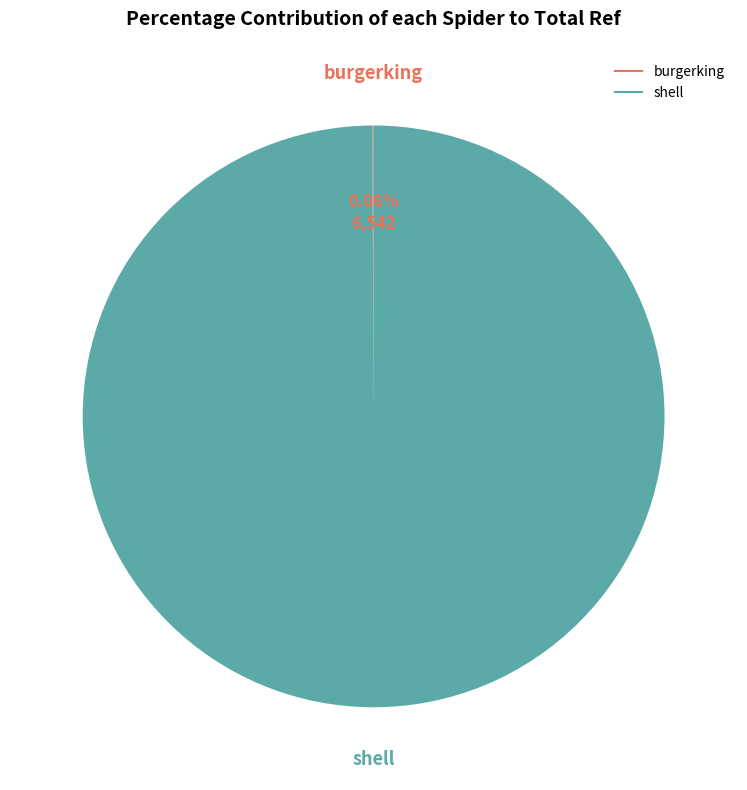

Which slice represents more than half of the pie?

shell